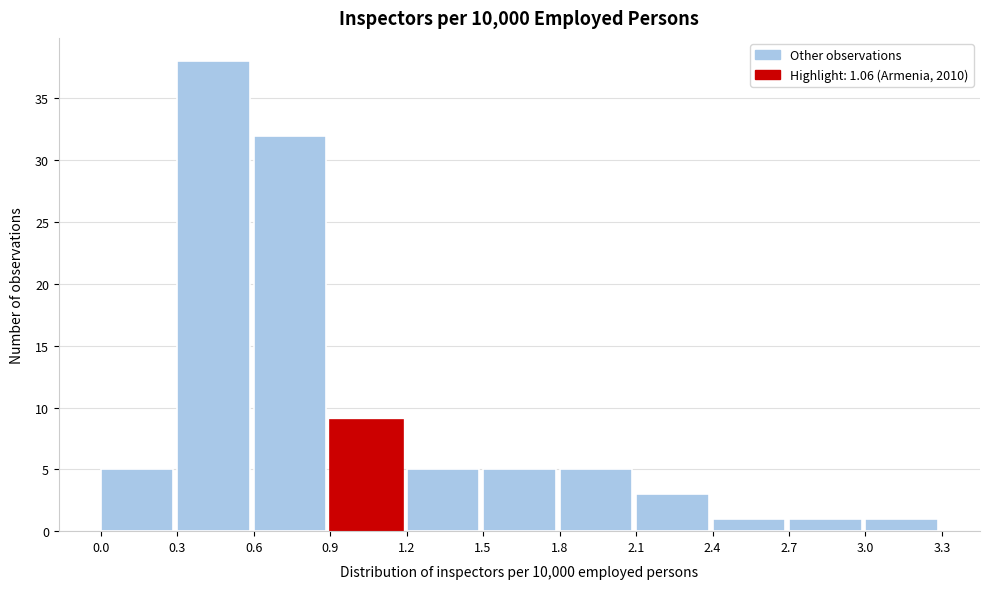

What is the height of the bar covering 0.3 to 0.6 on the x-axis? The values are not printed on the chart, so give them approximately, as read against the axis.

38